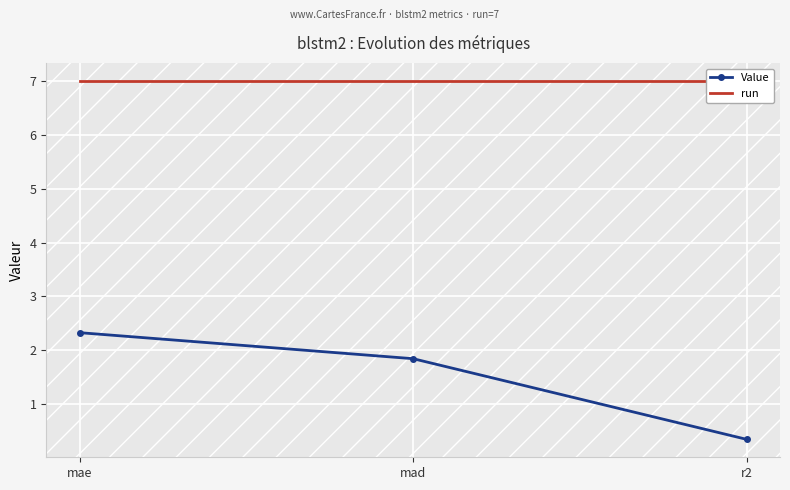

Reading left to right, transcribe all the data shown in this chart.

Value: mae=2.3	mad=1.8	r2=0.3
run: mae=7.0	mad=7.0	r2=7.0